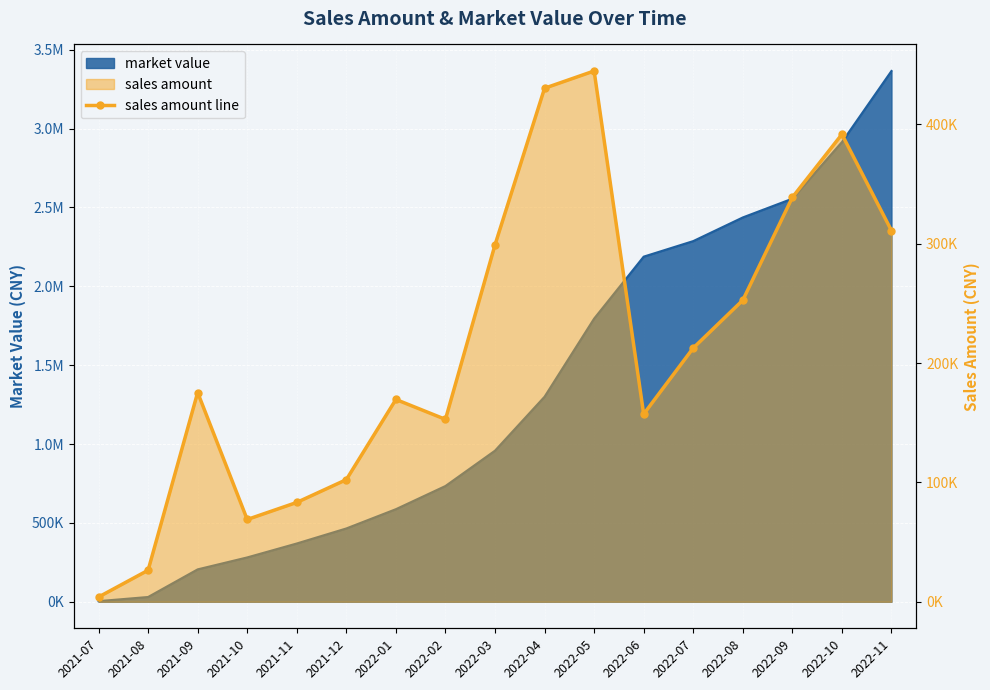

List the labels in order of value, largest first.

2022-05, 2022-04, 2022-10, 2022-09, 2022-11, 2022-03, 2022-08, 2022-07, 2021-09, 2022-01, 2022-06, 2022-02, 2021-12, 2021-11, 2021-10, 2021-08, 2021-07